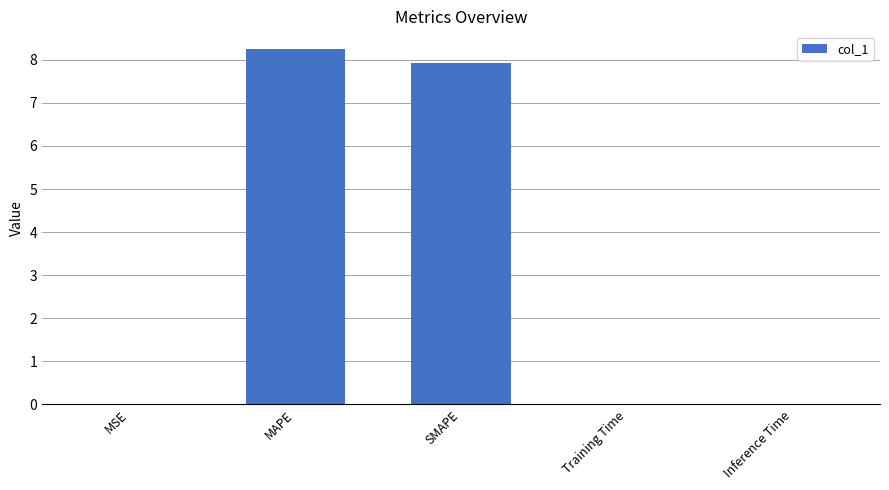

What is the maximum value shown in the chart?

8.2